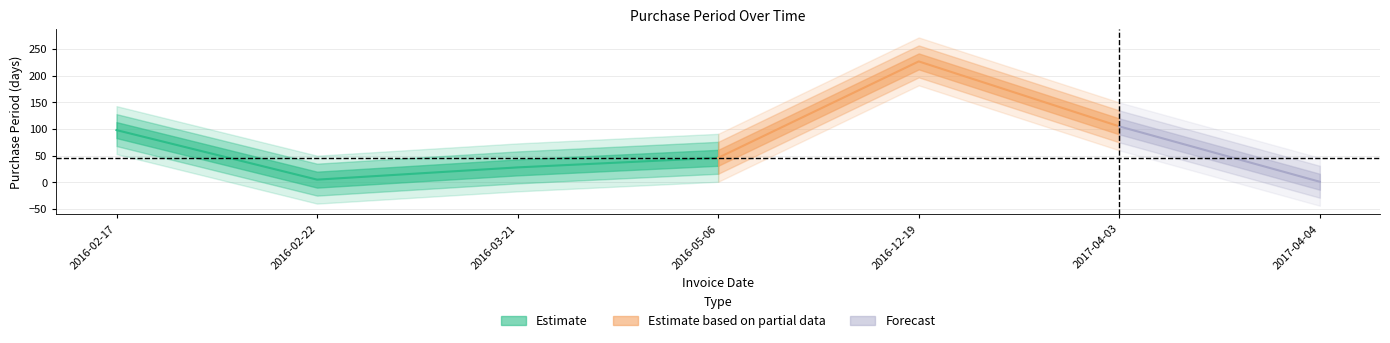

What is the smallest value displayed?

1